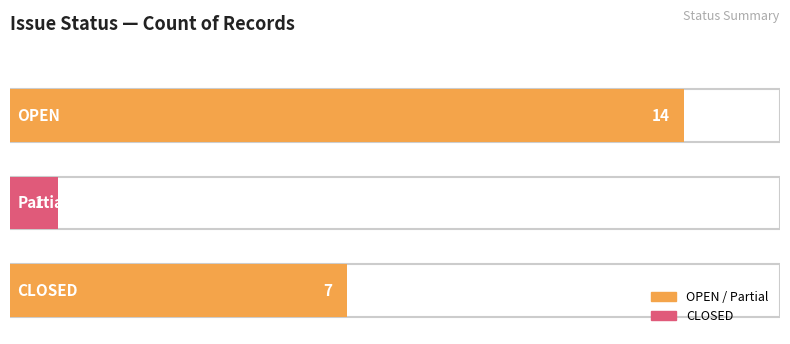

Rank the categories by value from highest to lowest.

OPEN, CLOSED, Partial